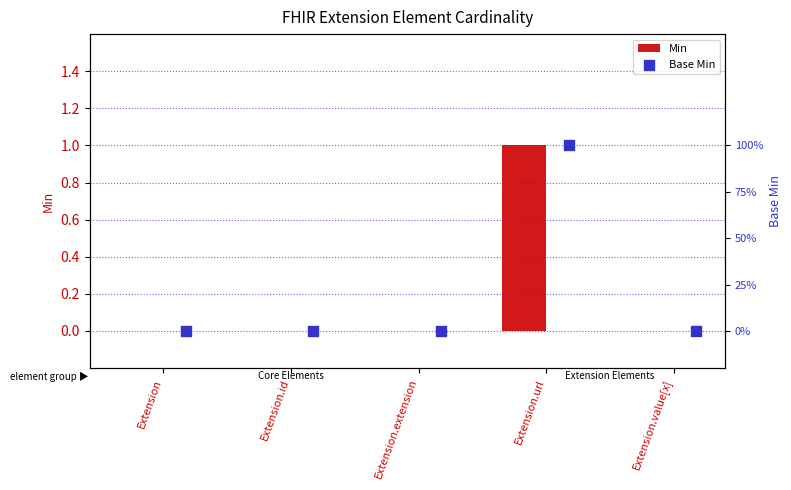

At how many categories does at least one series exceed 0?

1